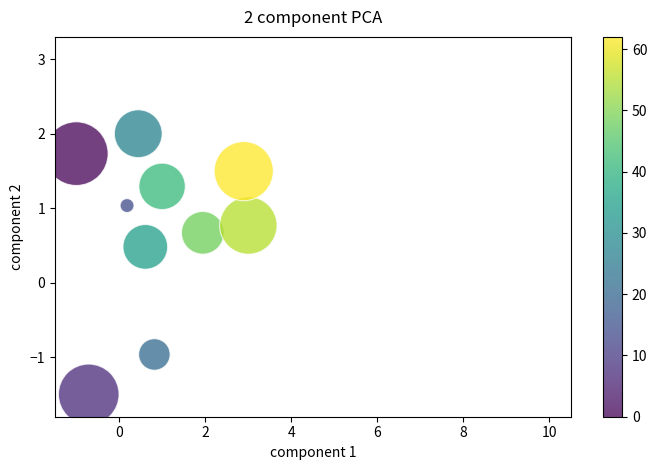

What is the range of X values (max minus min)?

4.0